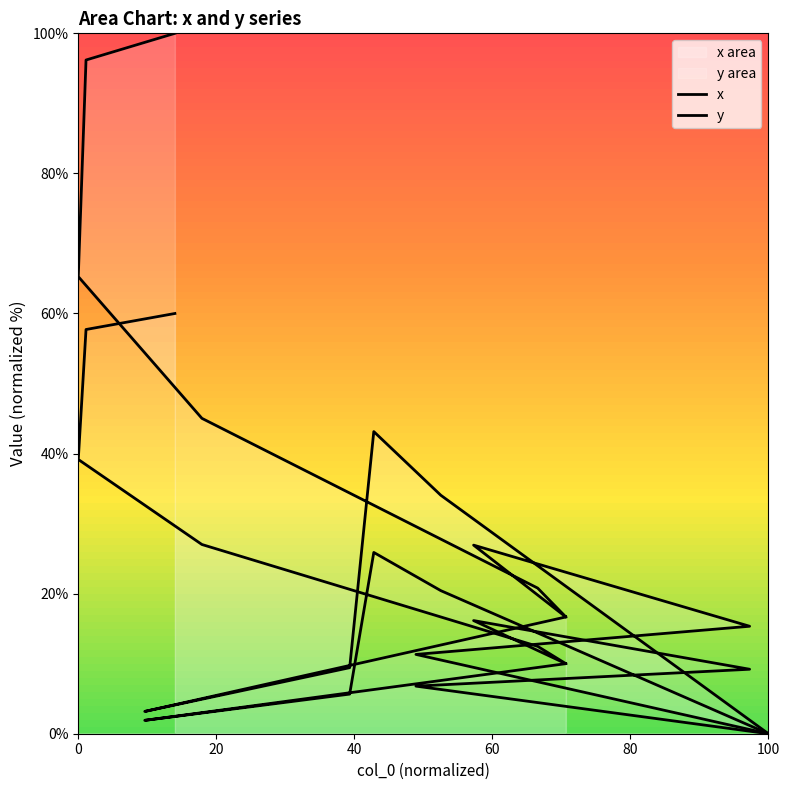

At which label does x reach its minimum?

100